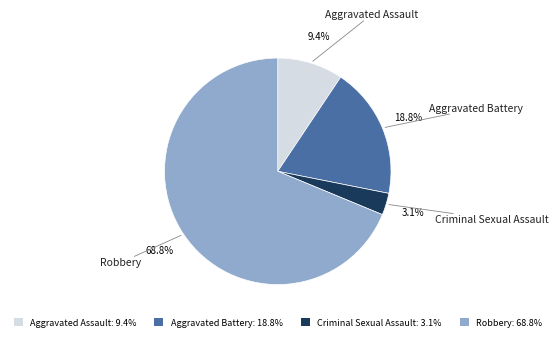

How many segments does this pie chart have?

4